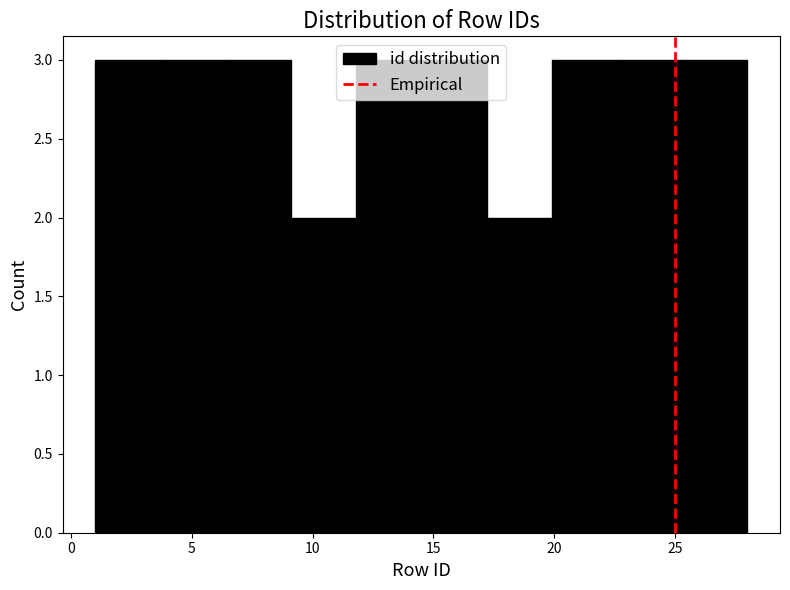

Reading left to right, list every bar in this chart as the range it spans on the x-axis followed by its height. Neither the bar edges nor the heights are printed on the chart, so give them approximately, as read against the axes.

1.0 to 3.7: 3
3.7 to 6.4: 3
6.4 to 9.1: 3
9.1 to 11.8: 2
11.8 to 14.5: 3
14.5 to 17.2: 3
17.2 to 19.9: 2
19.9 to 22.6: 3
22.6 to 25.3: 3
25.3 to 28.0: 3